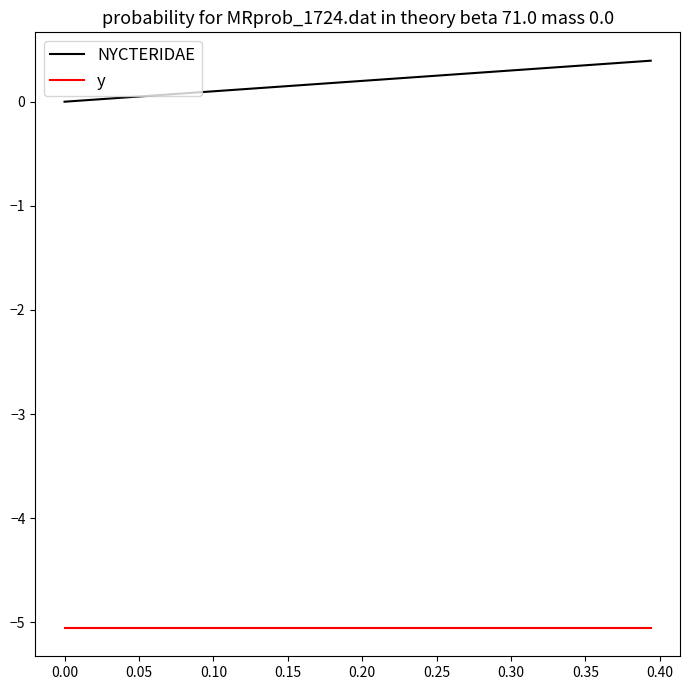

List the series in order of their peak value, lowest first.

y, NYCTERIDAE